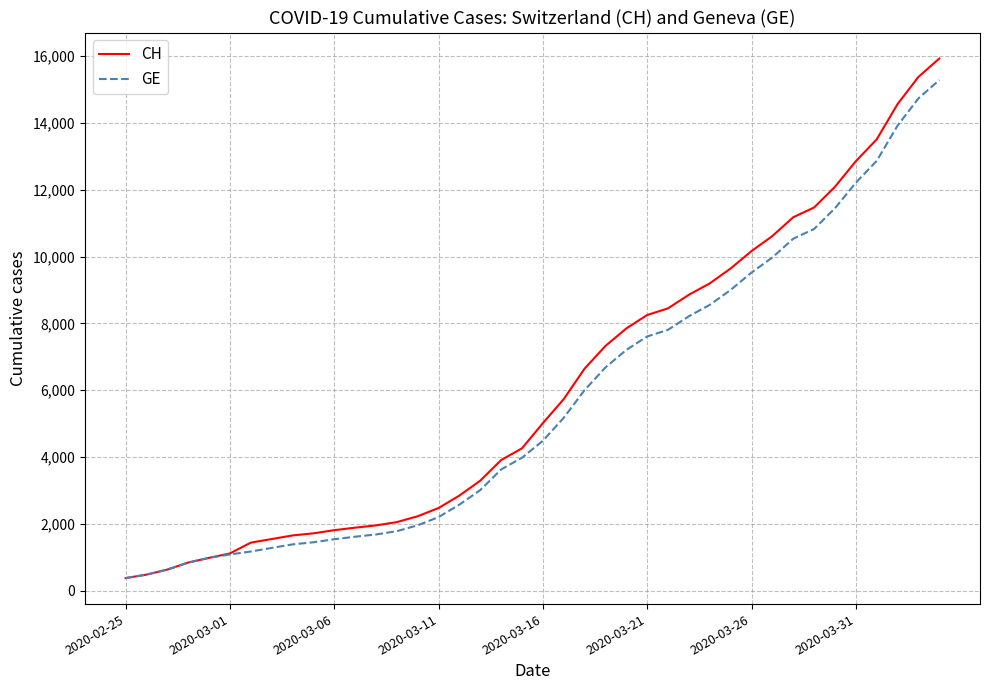

What is the minimum value shown in the chart?

375